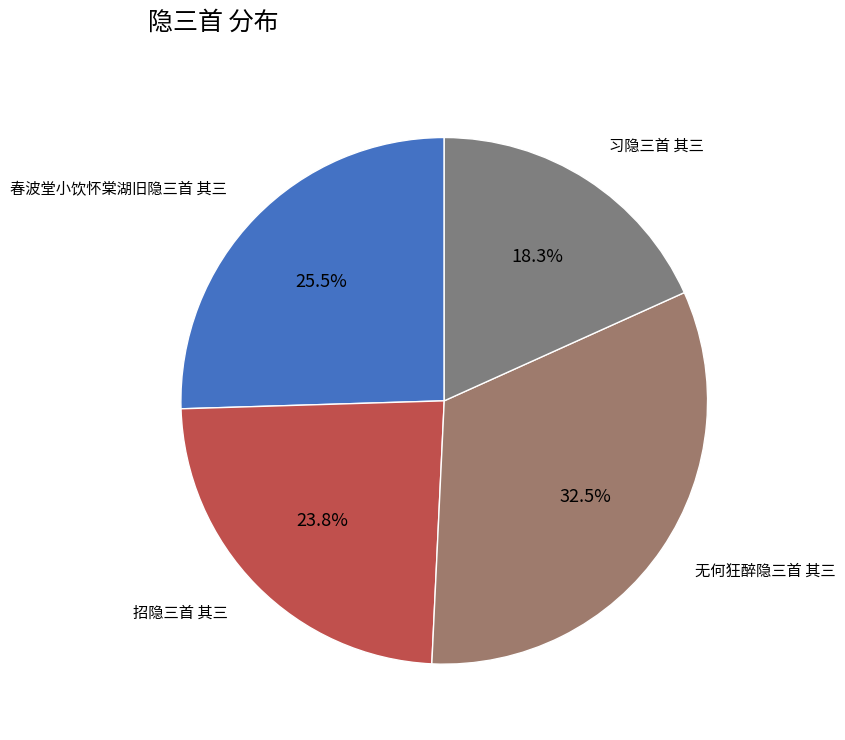

How many segments does this pie chart have?

4